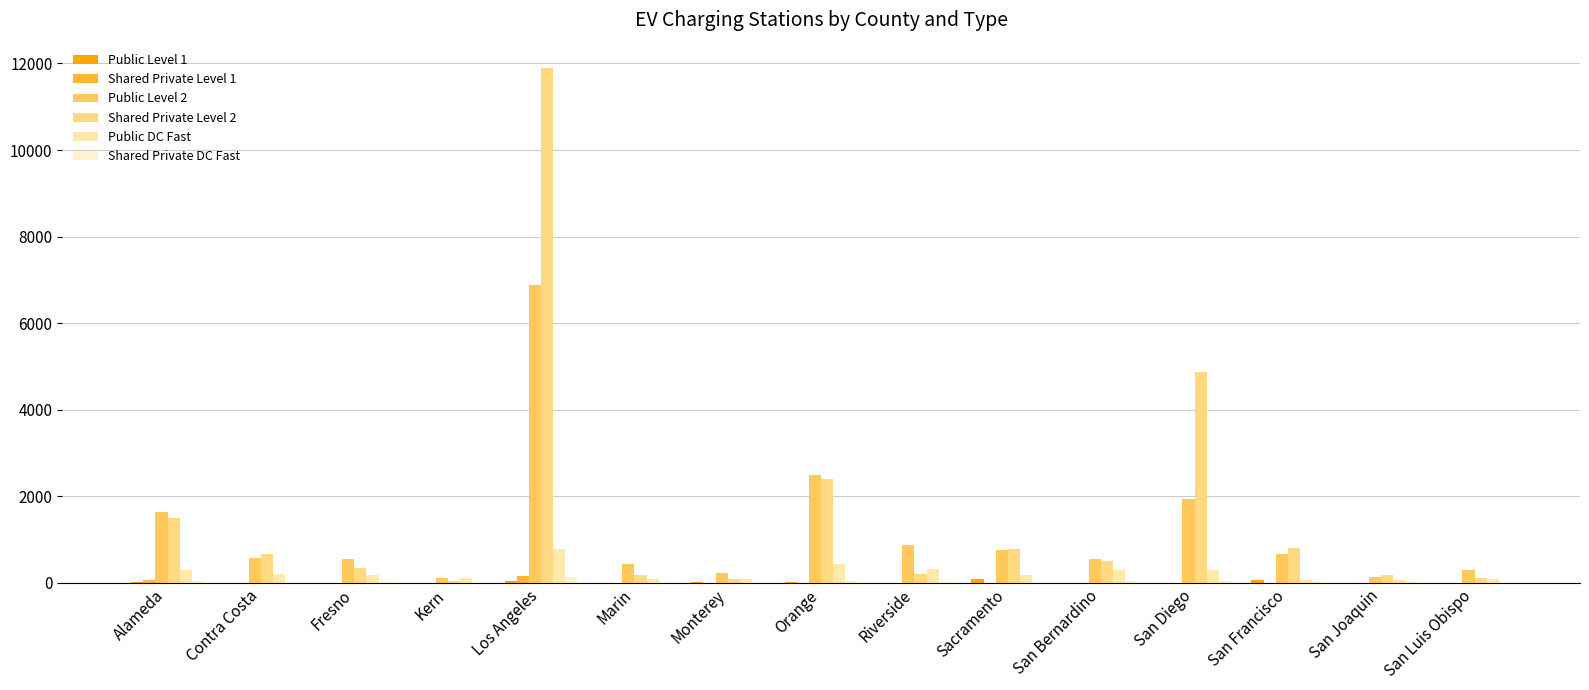

What is the difference between the highest and lowest values at San Bernardino?

544